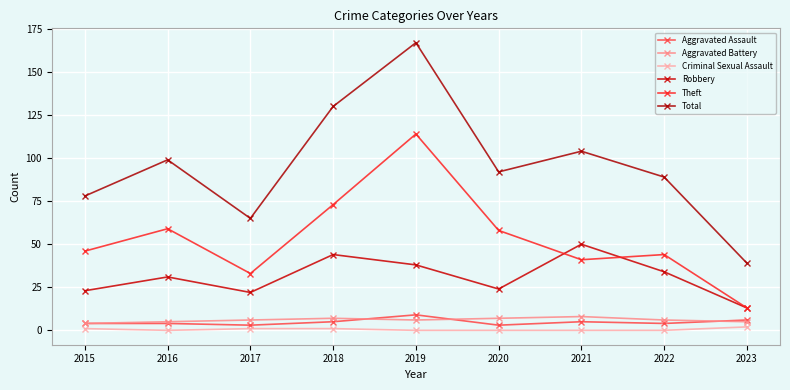

What is the value of the Theft point at the 3rd from the left?

33